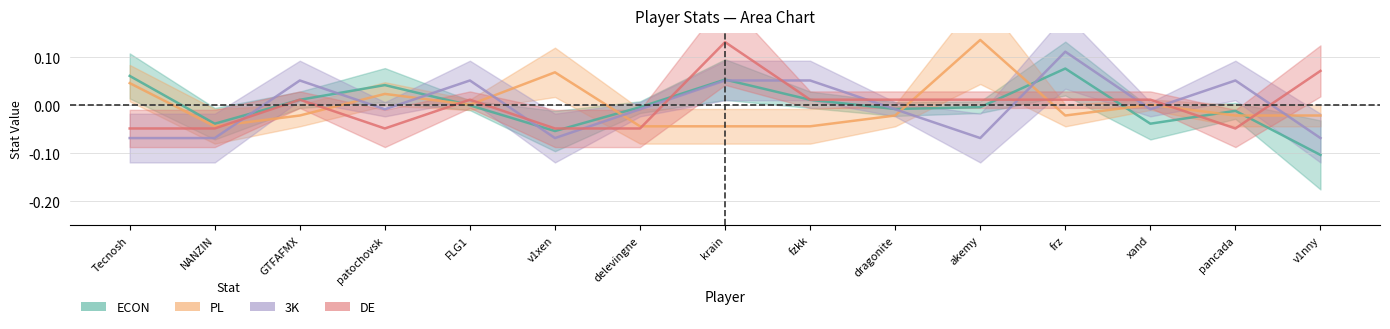

At frz, list the series in order from smallest to largest.

PL, DE, ECON, 3K